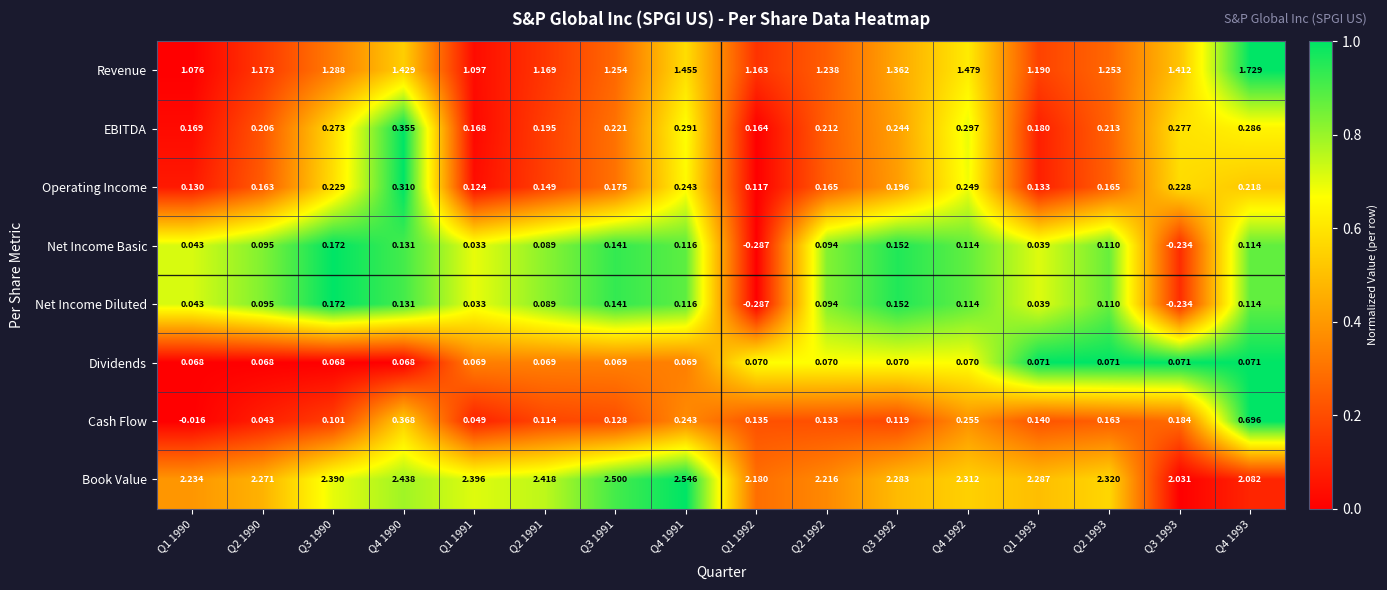

Which series has the largest range (max minus min)?

Cash Flow